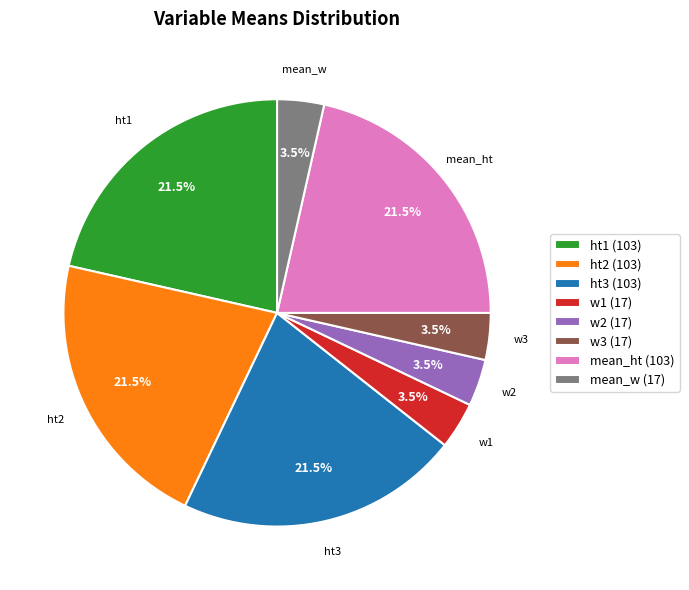

Is the sum of ht1 and ht2 greater than half?

No